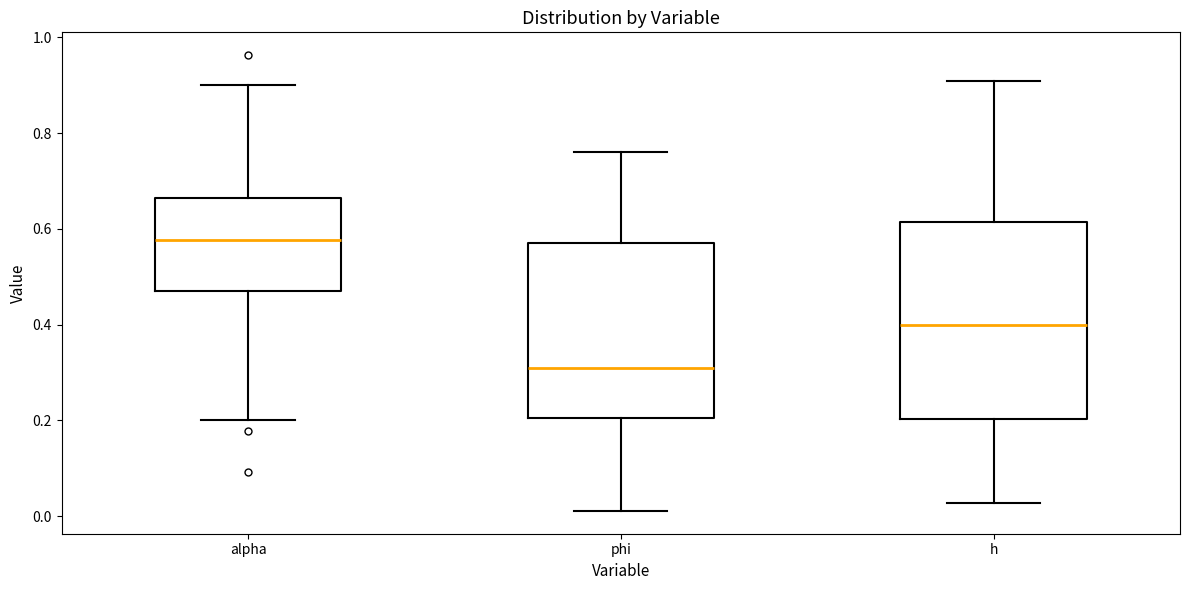

Which box has the lowest median line?

phi